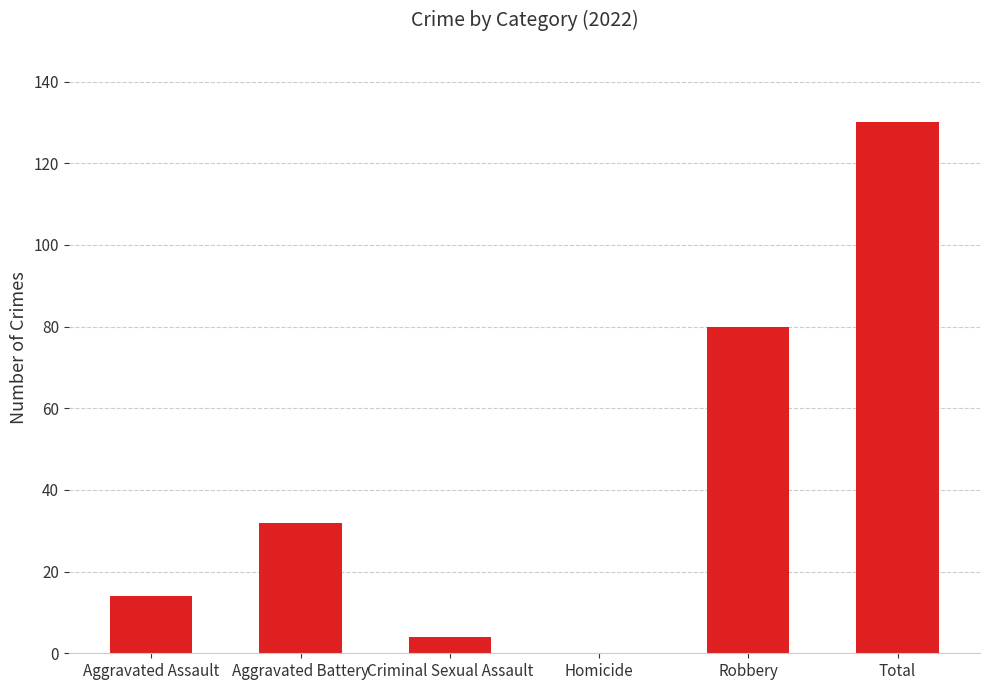

Where is the data nearest to the value 65?

Robbery